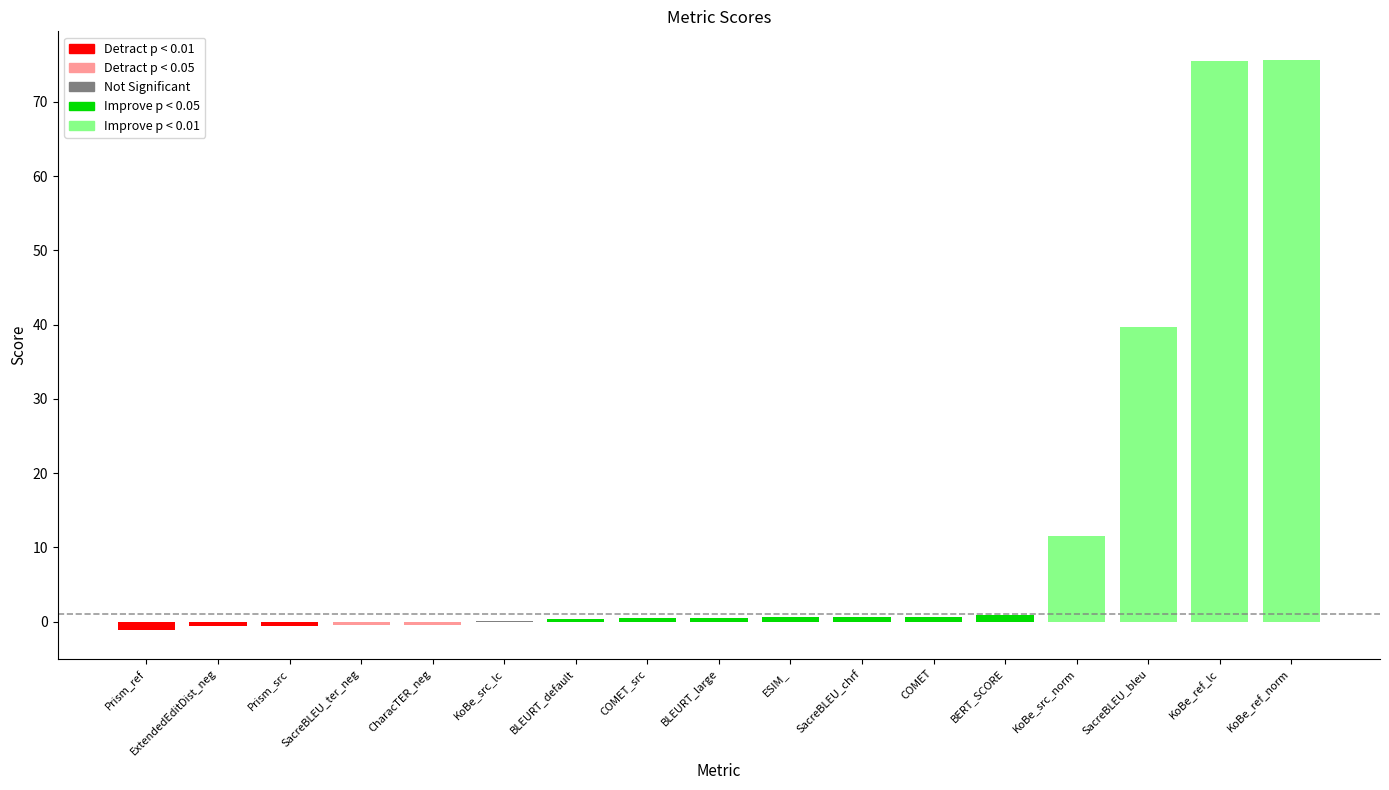

What is the maximum value shown in the chart?

75.6